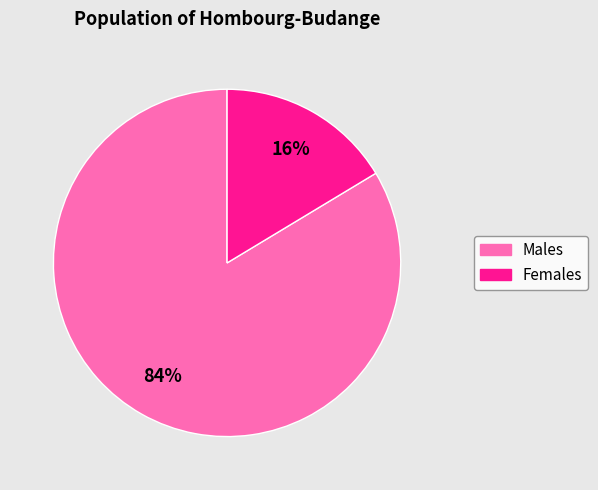

Does any single category account for the majority?

Yes